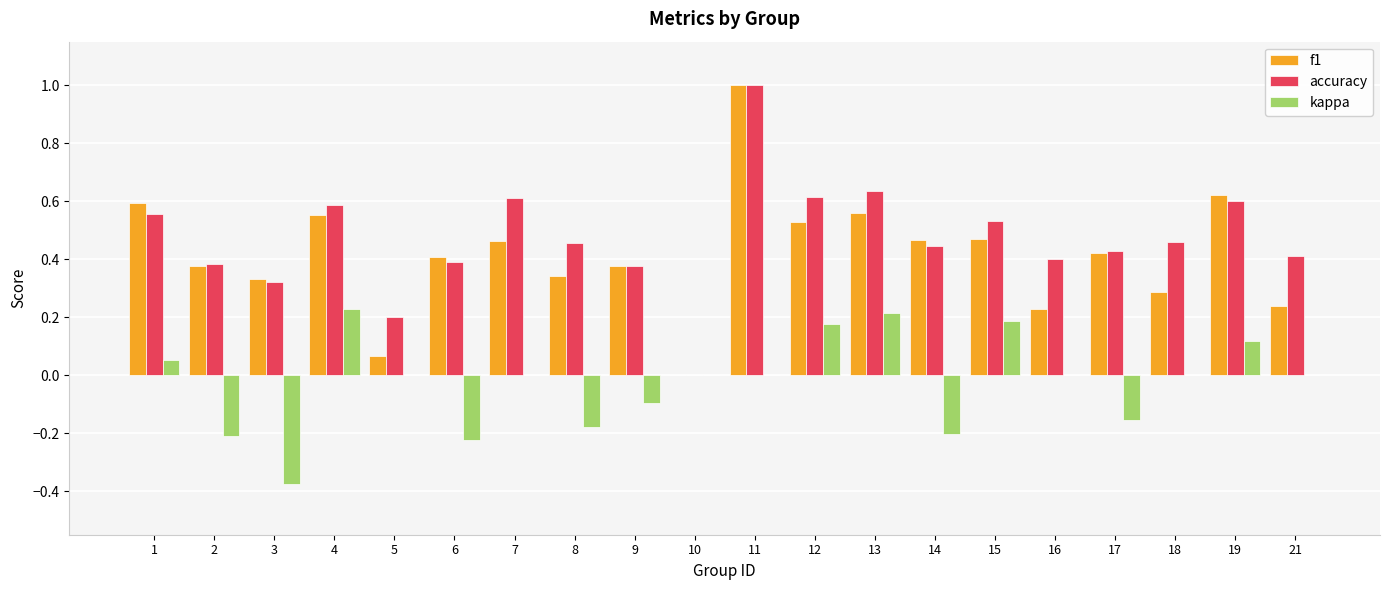

At which category is the sum across all series the highest?

11